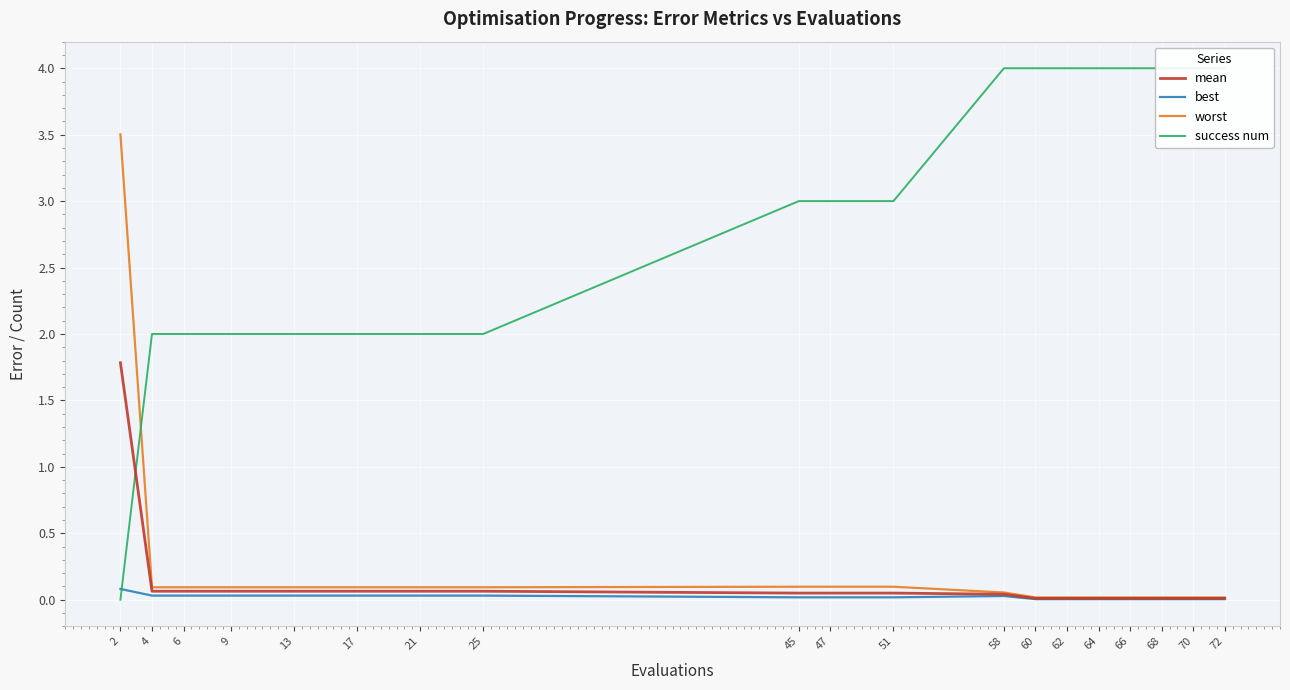

Which series has the largest range (max minus min)?

success num